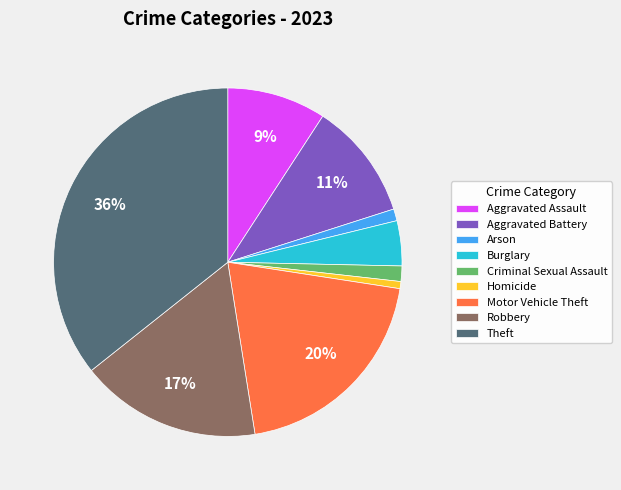

Which slice is the largest?

Theft